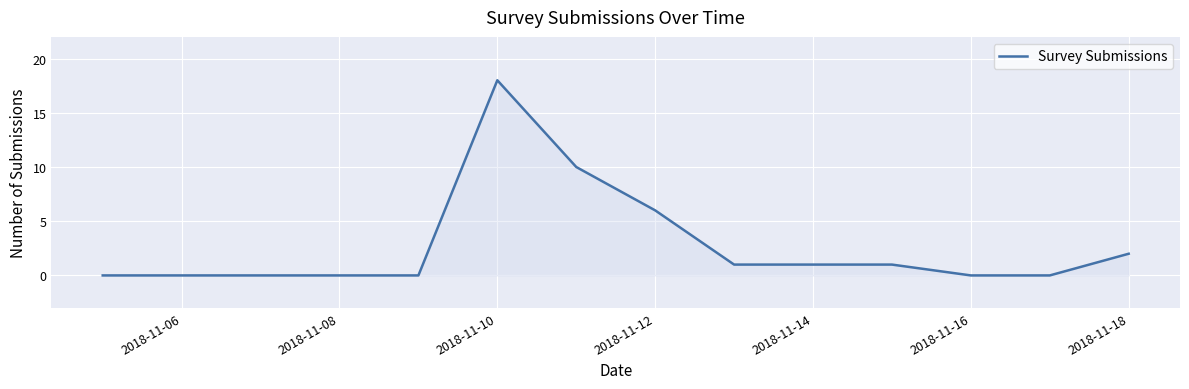

What is the difference between the maximum and minimum values?

18